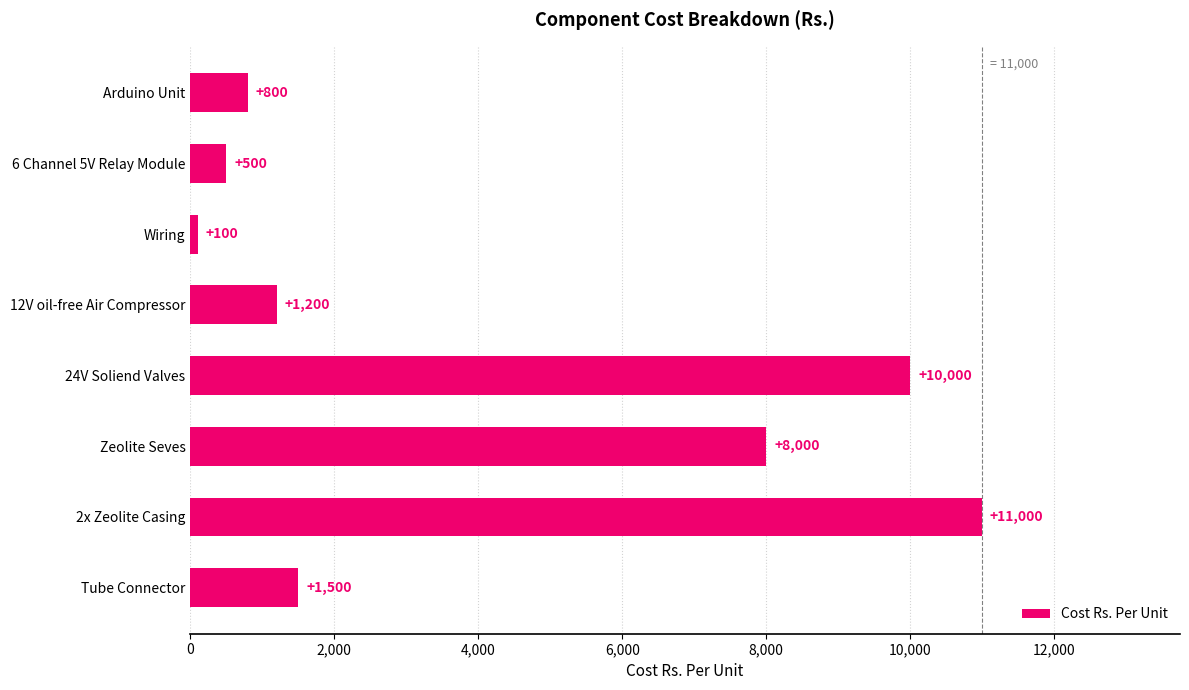

What is the greatest value displayed?

11000